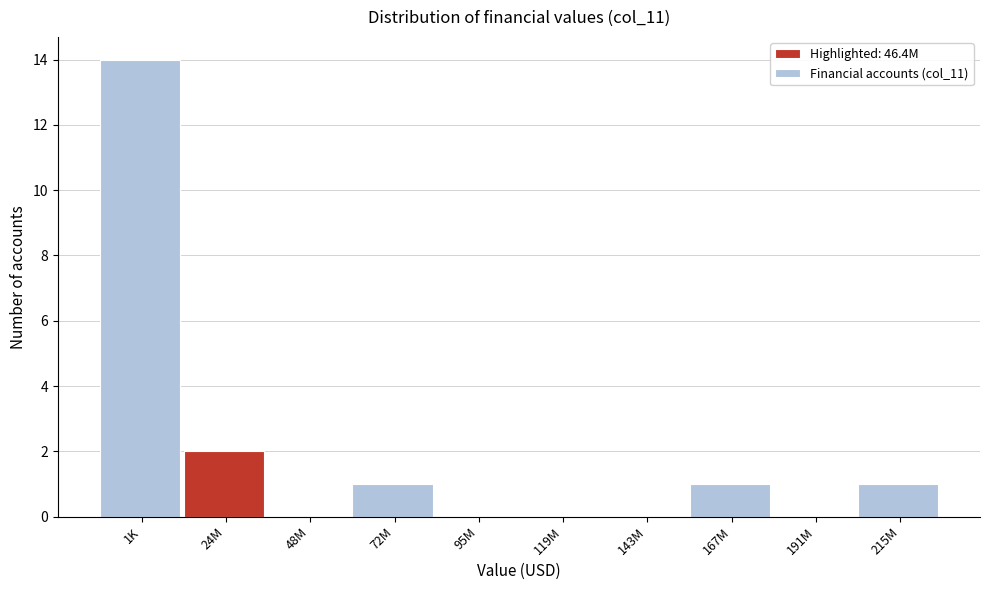

Reading left to right, list all the values displayed in this chart.

1K=14	24M=2	48M=0	72M=1	95M=0	119M=0	143M=0	167M=1	191M=0	215M=1